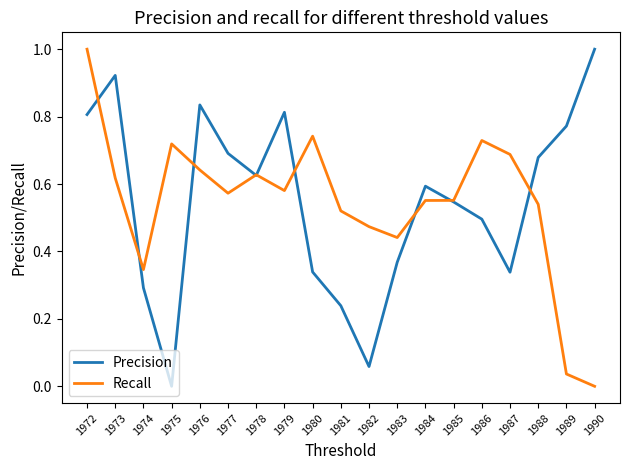

The value of Precision at 1990 is 1.0. True or false?

True